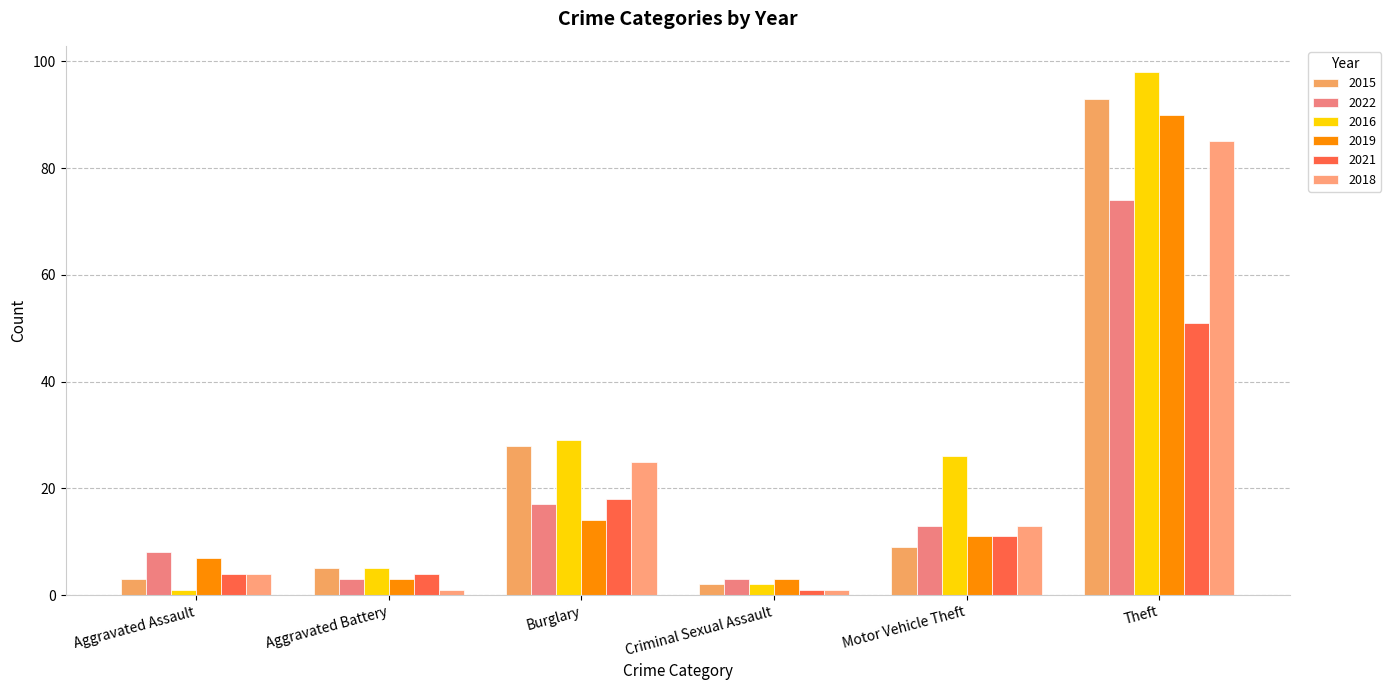

What is the sum of the 2015 values at Aggravated Assault and Theft?

96